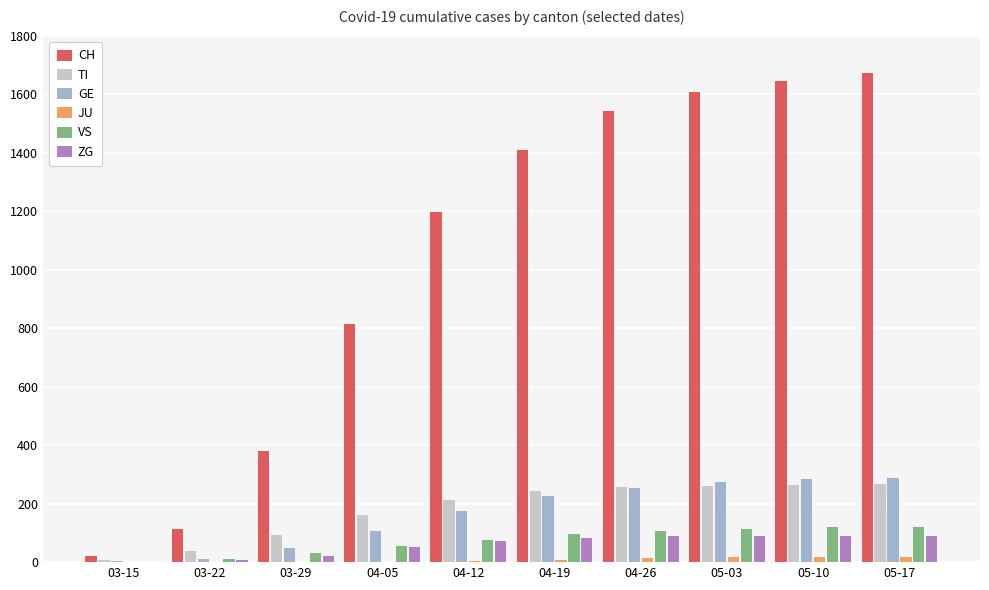

Which series has the largest total across all categories?

CH